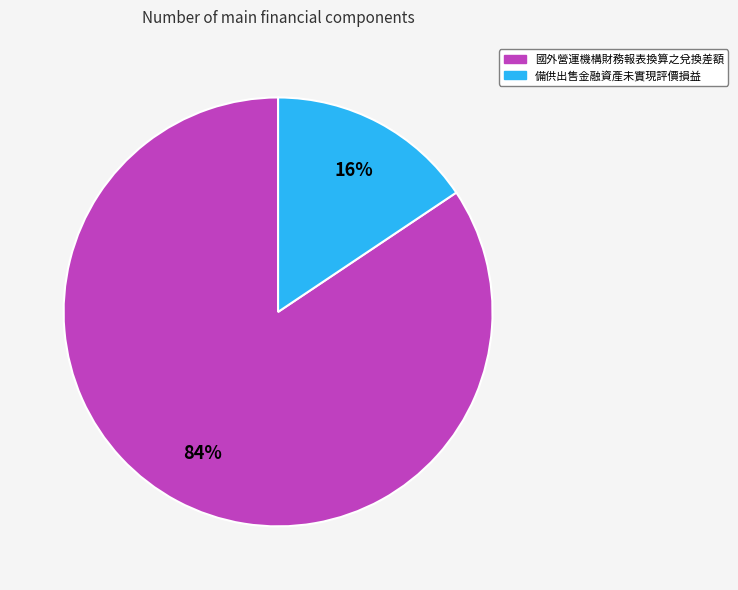

Is there a majority slice in this chart?

Yes